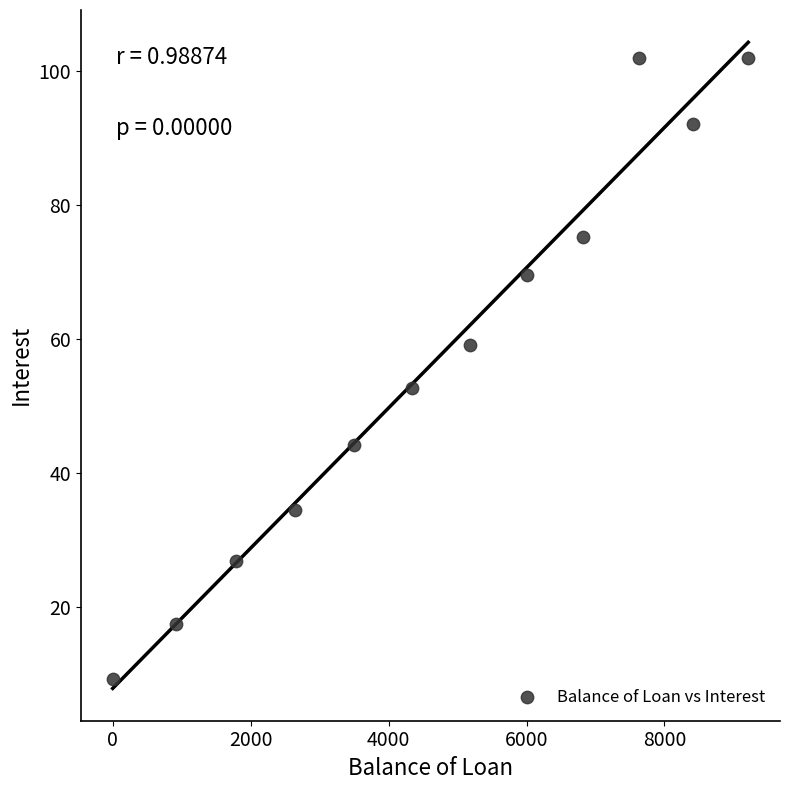

What is the range of Y values (max minus min)?

92.6